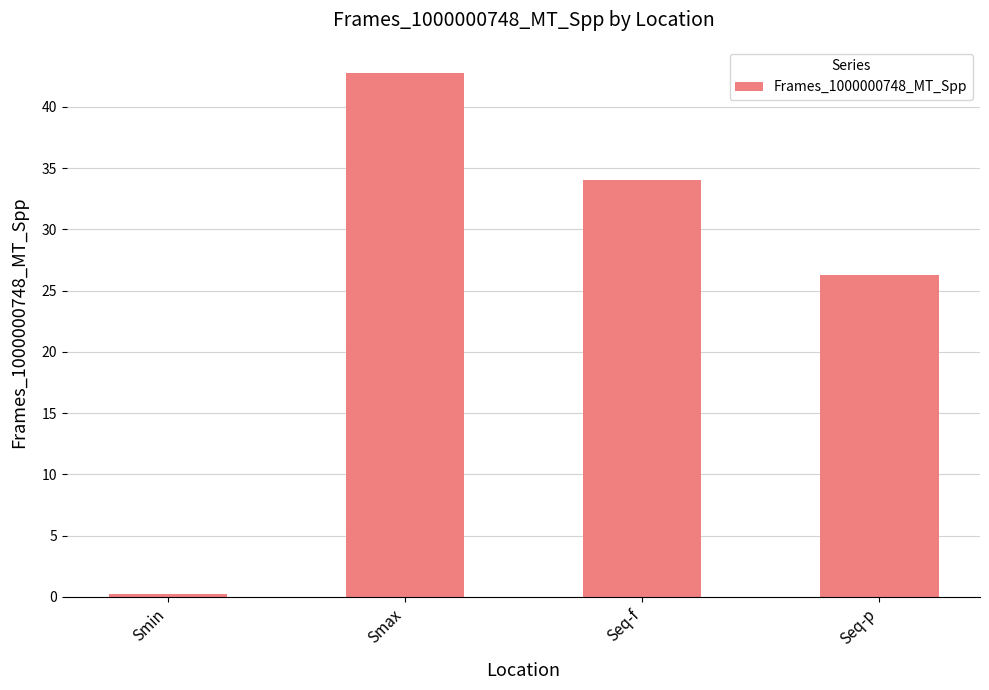

Are the bars grouped side by side (vs. stacked)?

No